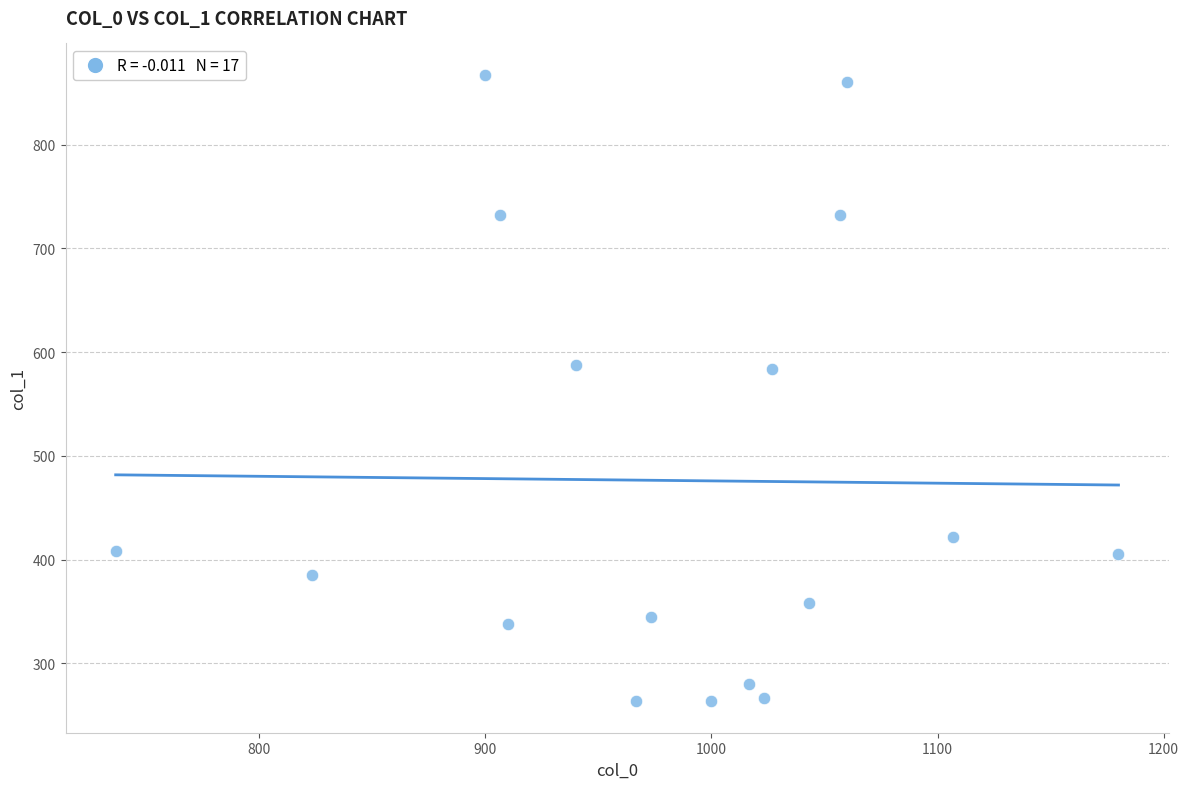

What is the range of Y values (max minus min)?

604.1